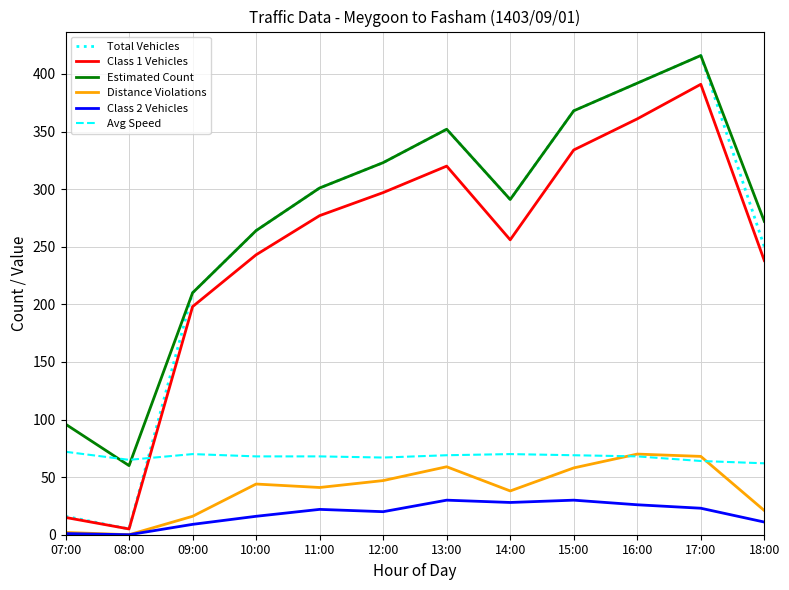

True or false: Estimated Count and Distance Violations intersect in this chart.

False